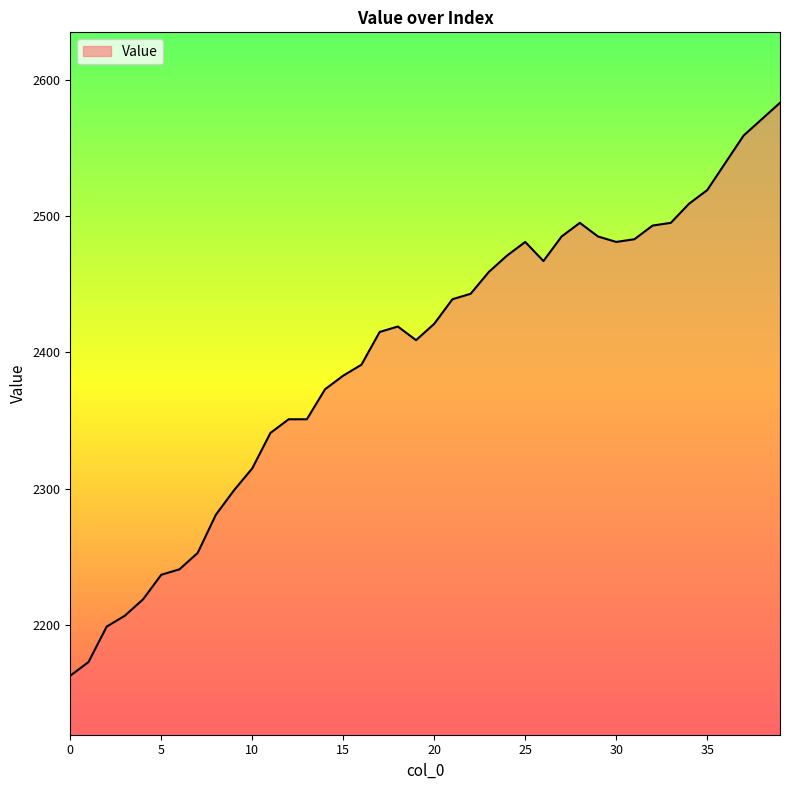

What is the maximum value shown in the chart?

2583